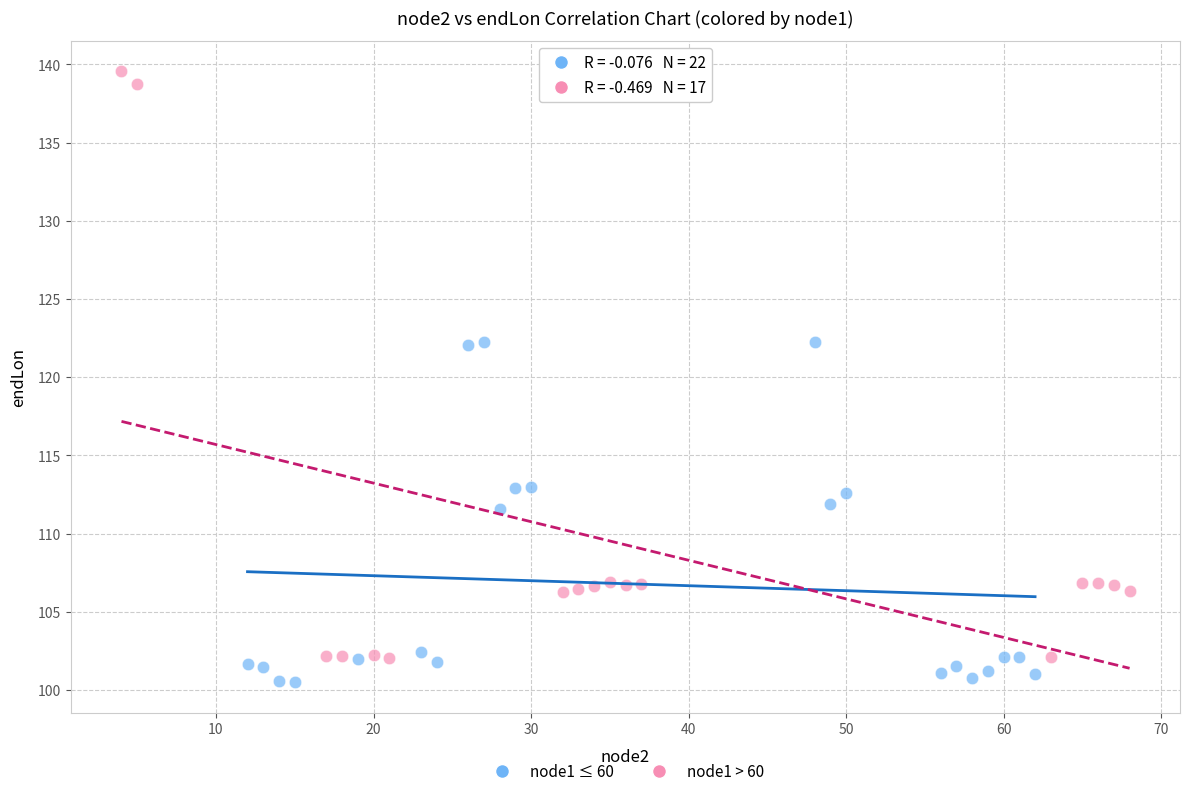

Which series reaches the maximum Y coordinate?

node1 > 60